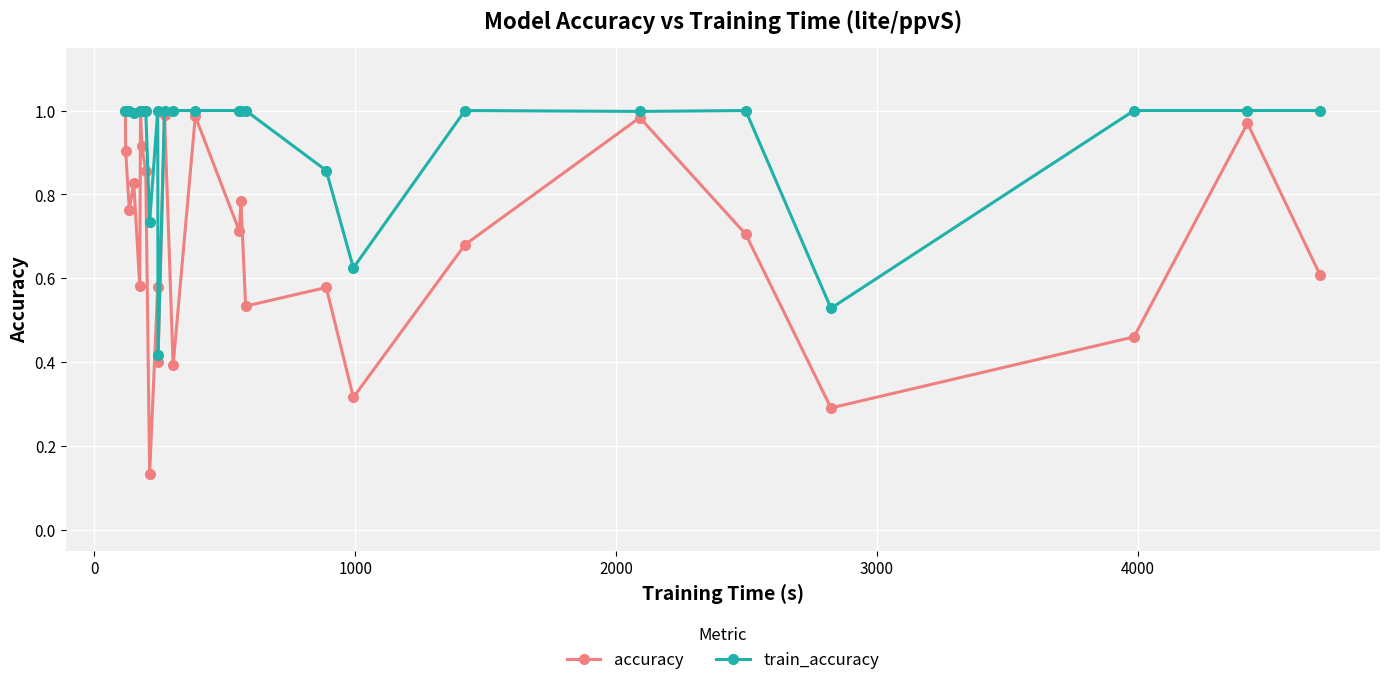

Which series has the largest total across all categories?

train_accuracy